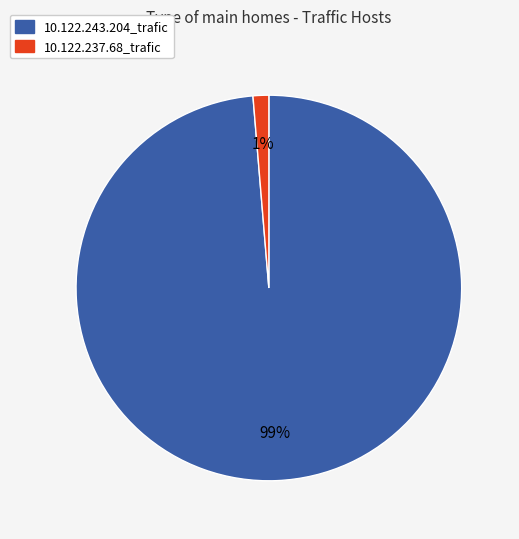

What percentage is the 10.122.243.204_trafic slice, to the nearest percent?

99%